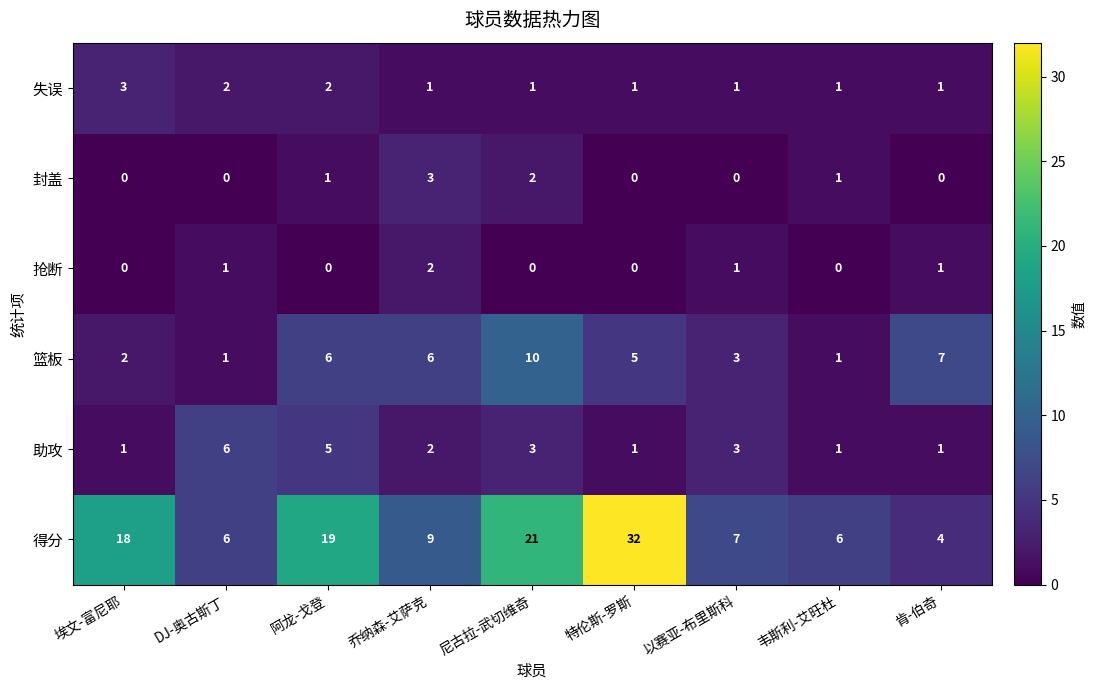

At how many categories does at least one series exceed 8?

5